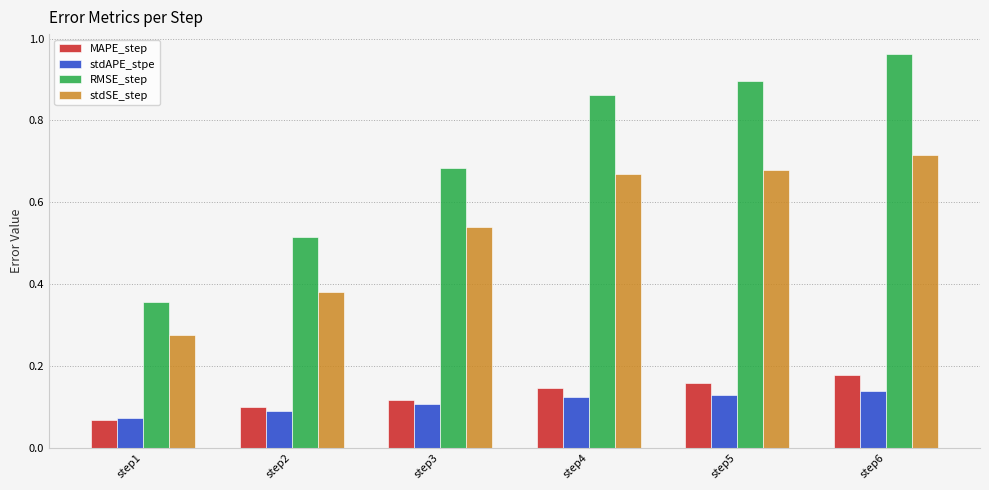

At which label does MAPE_step reach its minimum?

step1